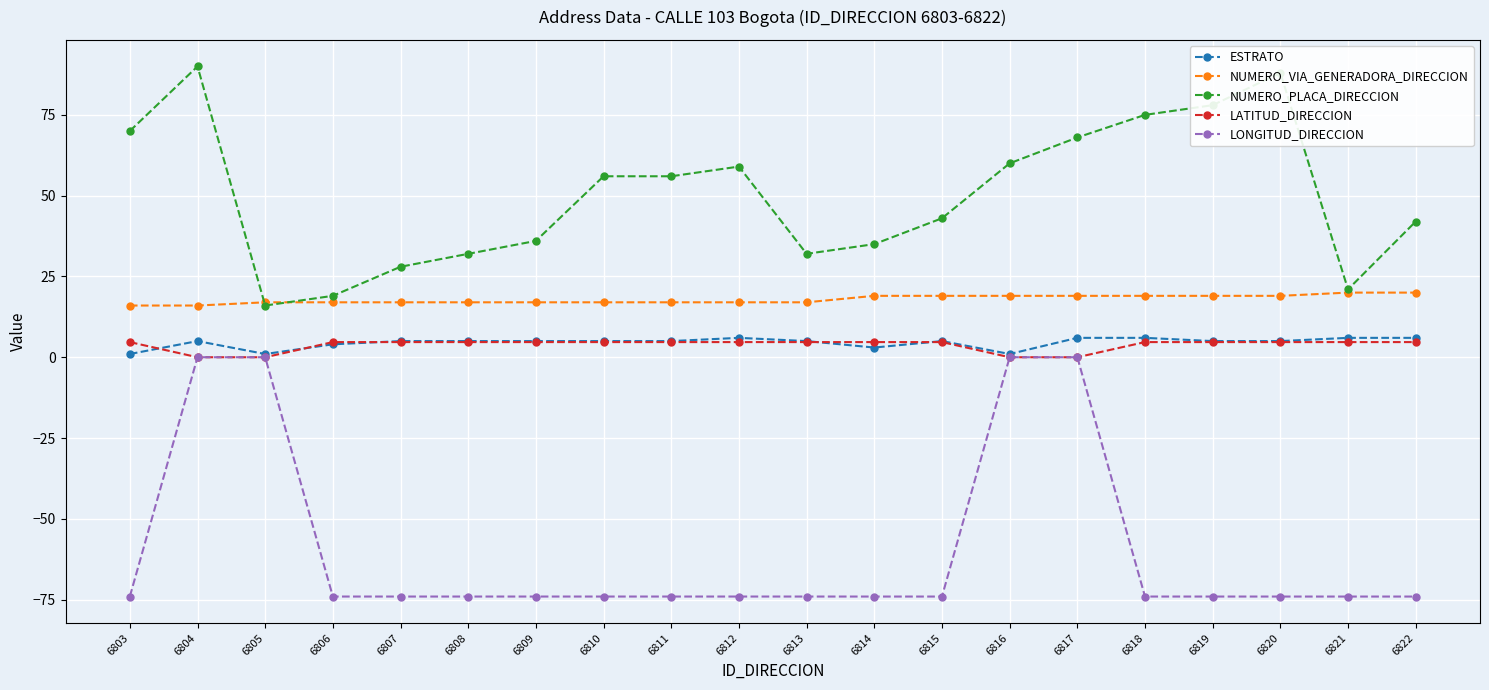

What is the smallest value displayed?

-74.1